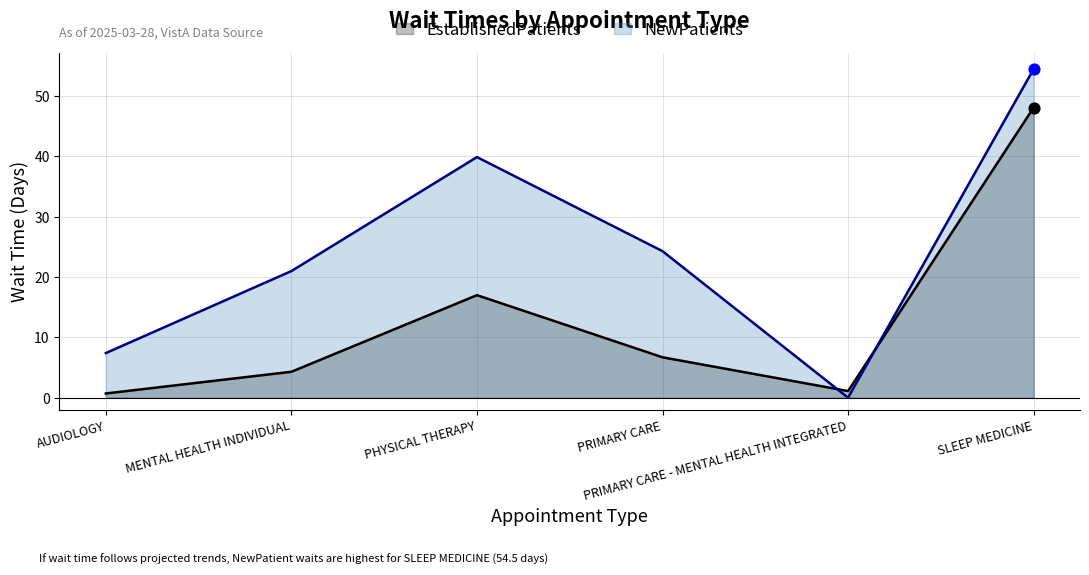

Is the value of NewPatients at AUDIOLOGY greater than the value of EstablishedPatients at PRIMARY CARE - MENTAL HEALTH INTEGRATED?

Yes